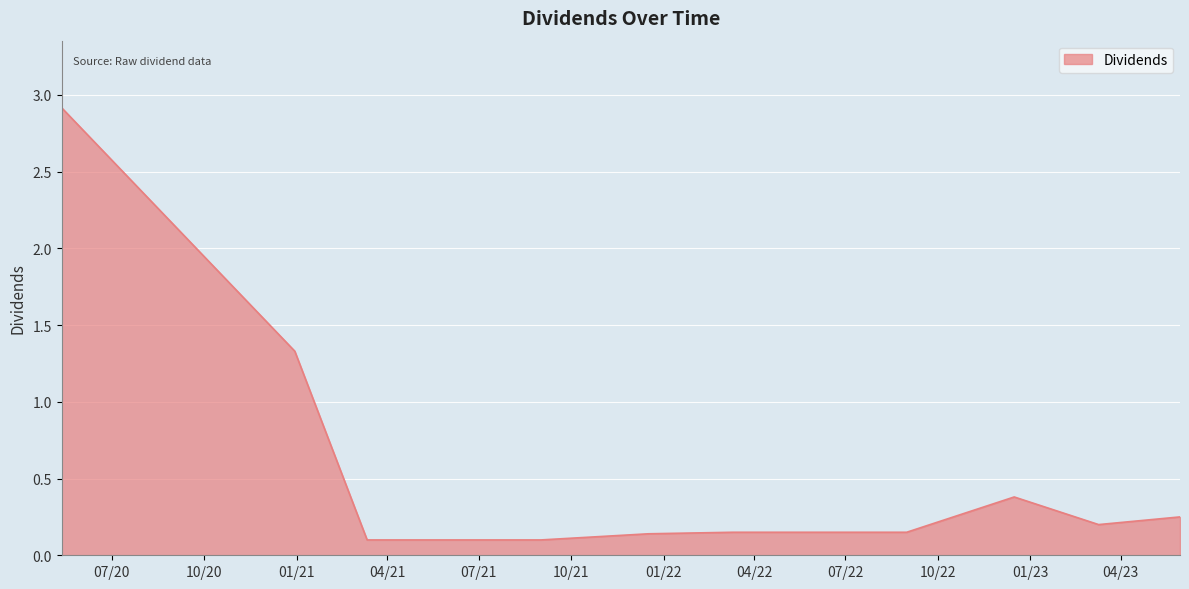

What is the greatest value displayed?

2.9